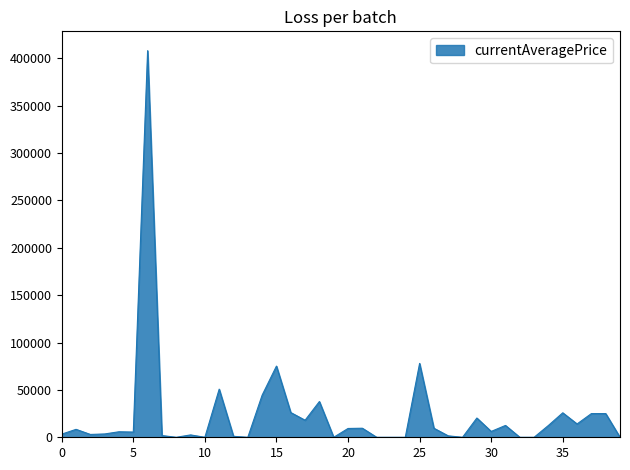

How many lines are shown in the chart?

1